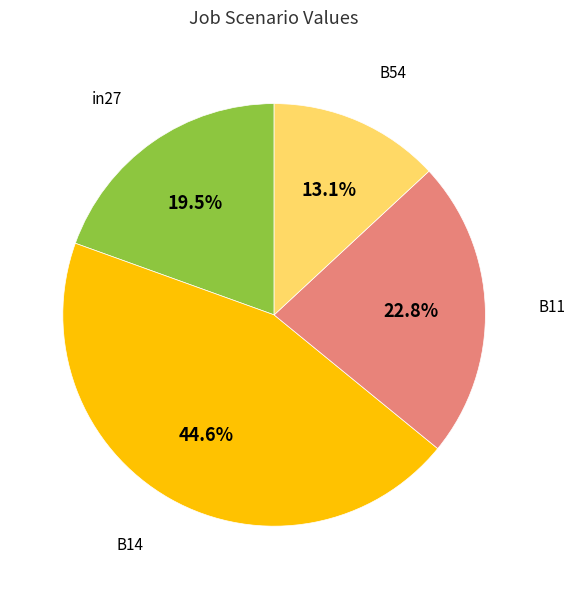

Is there a majority slice in this chart?

No